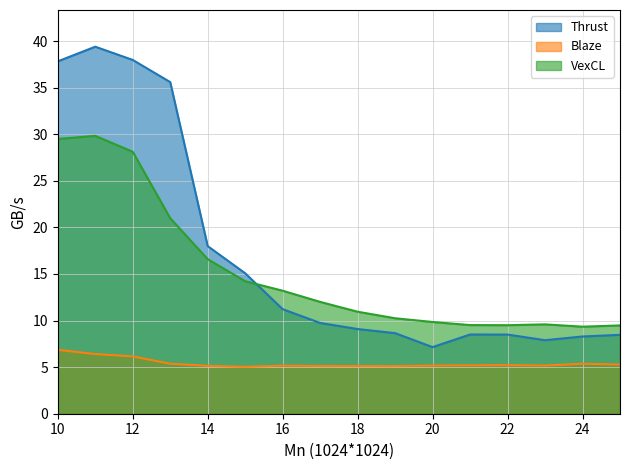

How many data points in VexCL are above 12?

8